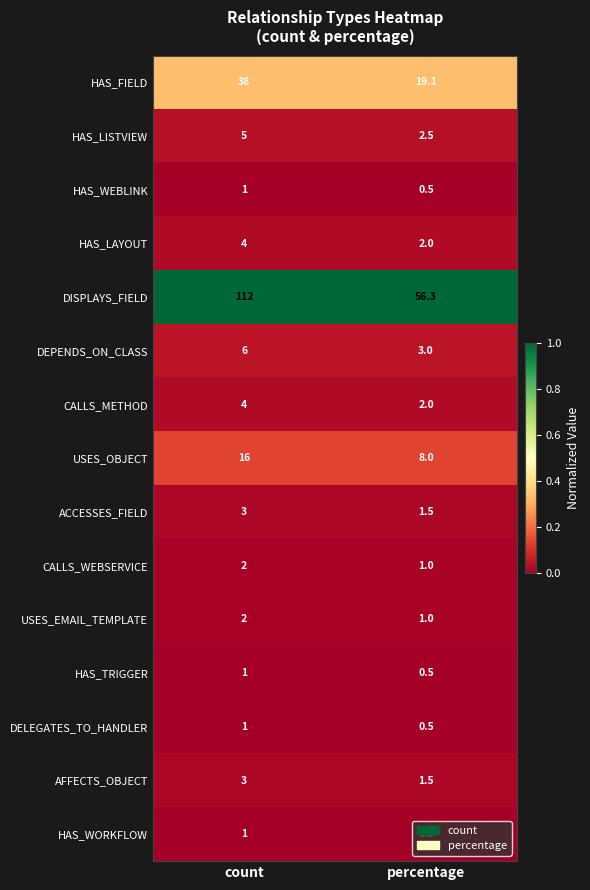

What is the maximum value shown in the chart?

112.0